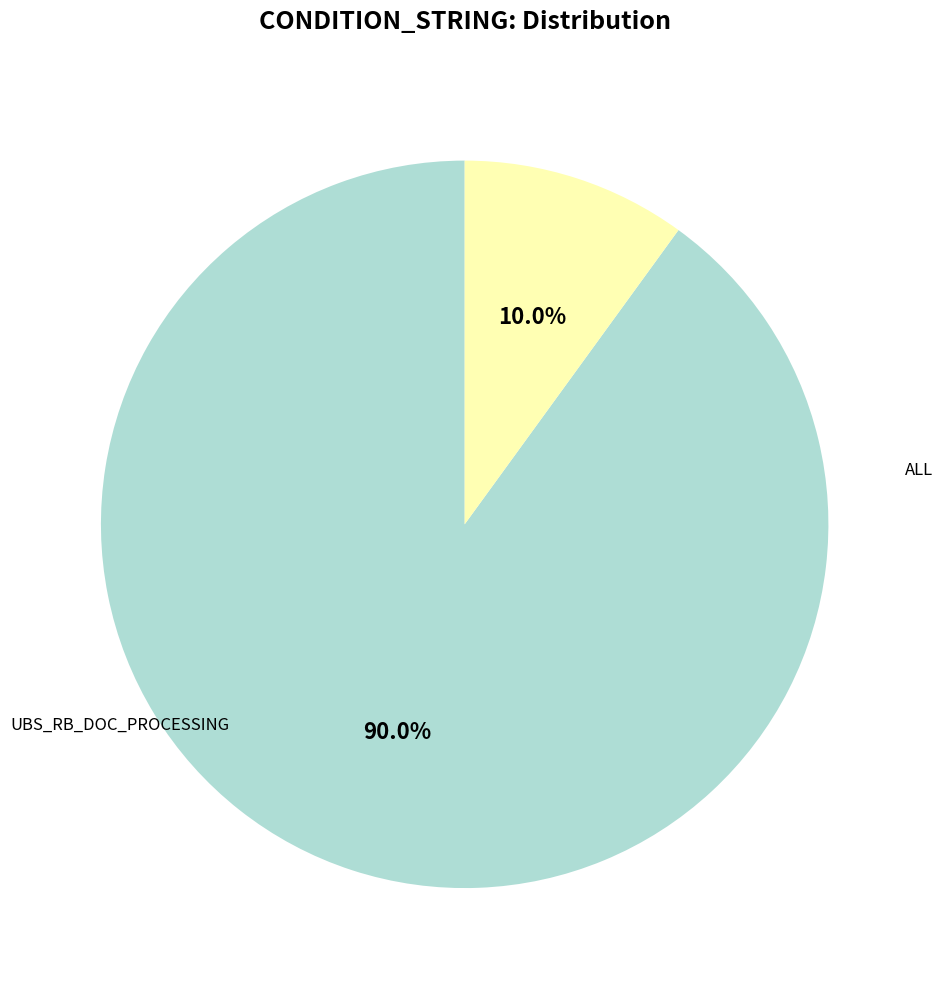

How many slices are in this pie chart?

2